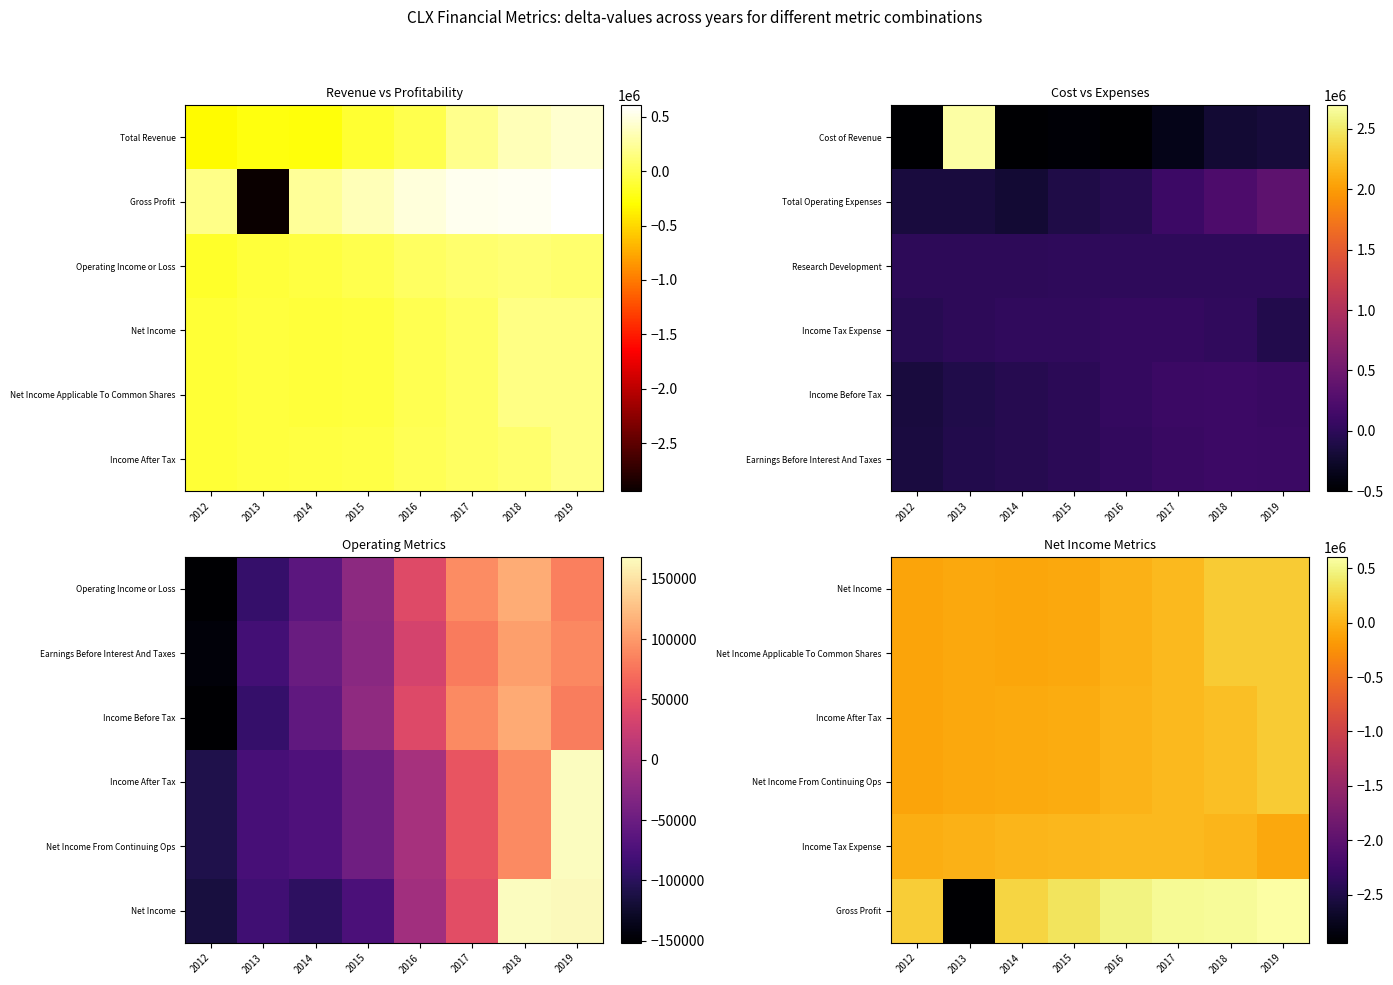

Between 2019 and 2013, which is larger?

2019